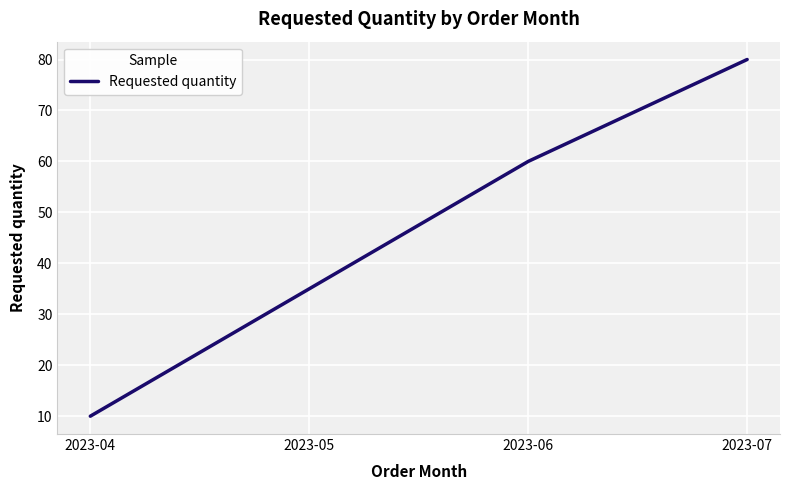

How many distinct data groups are displayed?

1